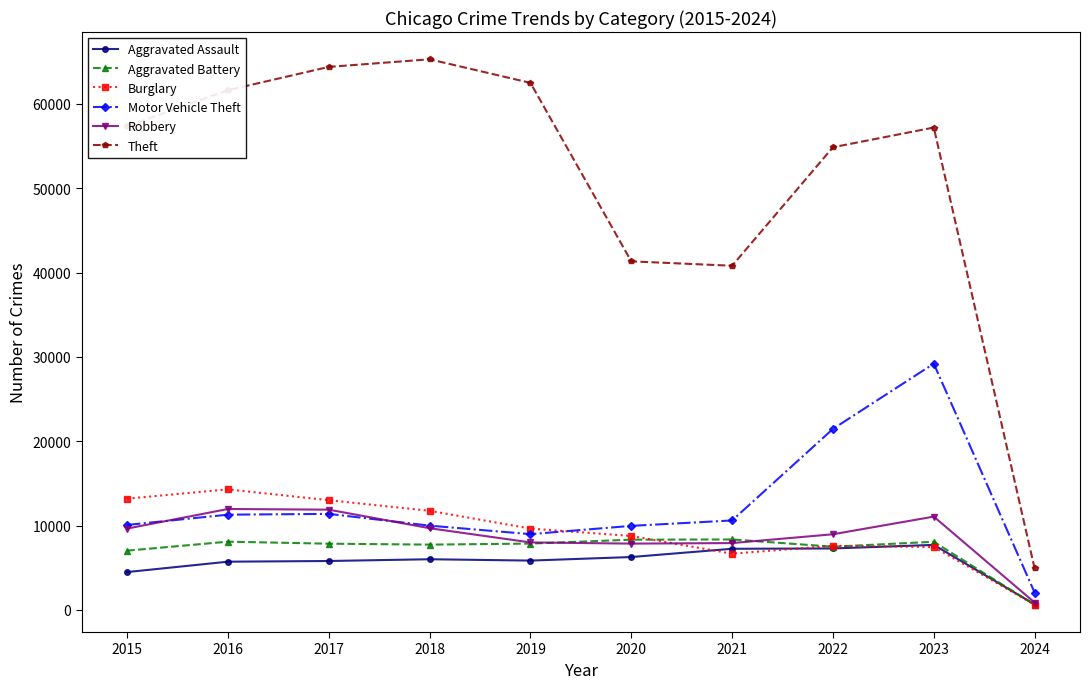

Which category has the lowest value in the Motor Vehicle Theft series?

2024